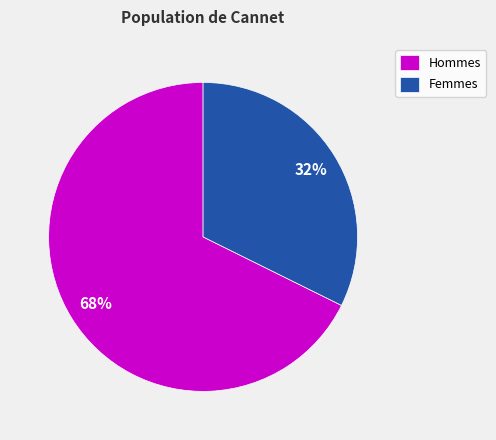

Rank the categories by value from highest to lowest.

Hommes, Femmes